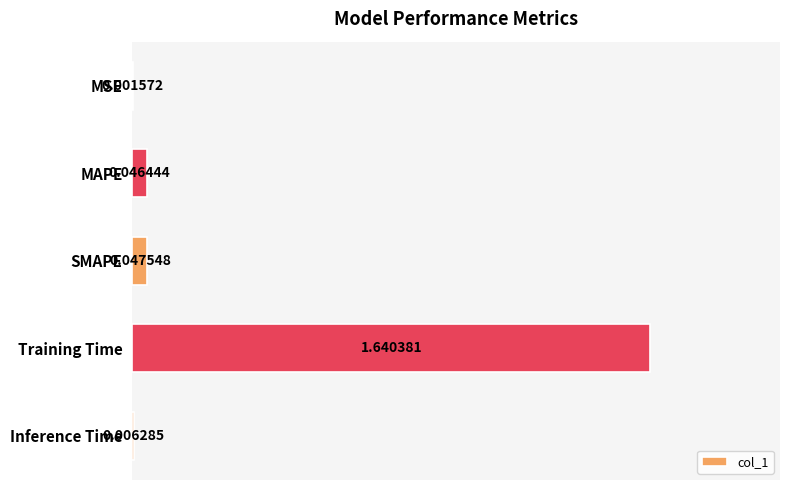

Between Inference Time and SMAPE, which is larger?

SMAPE